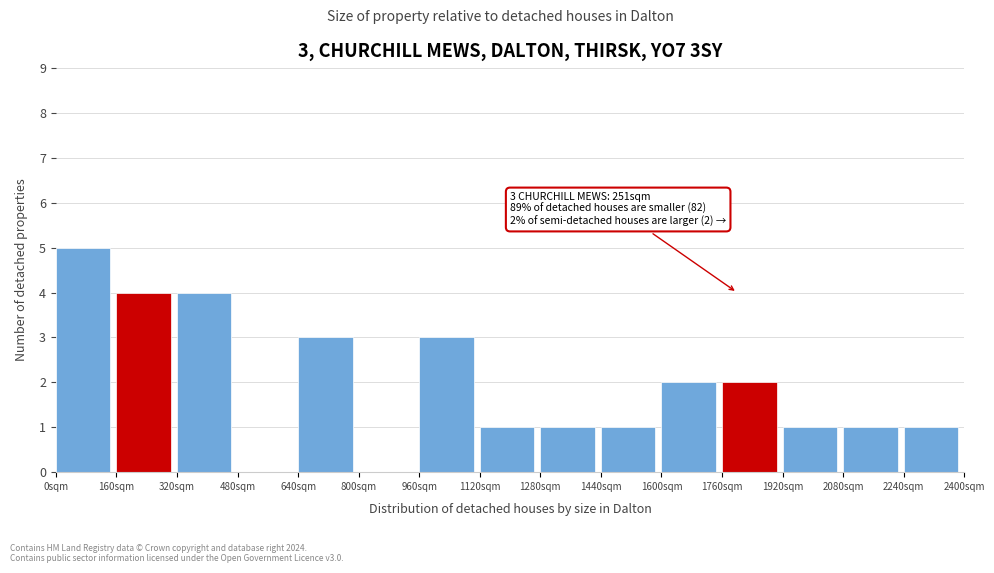

Which range on the x-axis has the tallest bar?

0 to 160